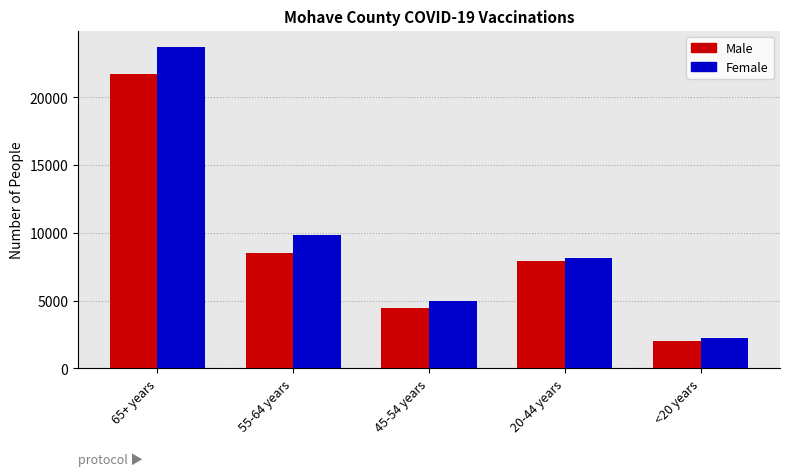

Reading left to right, extract all data points from this chart.

Male: 21693	8502	4438	7900	2010
Female: 23742	9829	4998	8129	2222